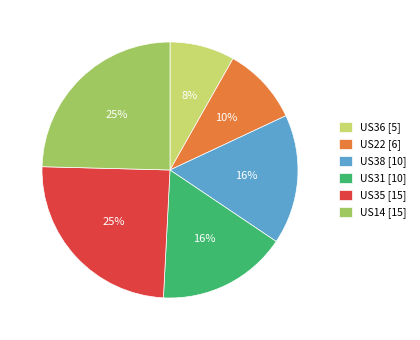

Is it true that US14 is 25% of the pie?

True